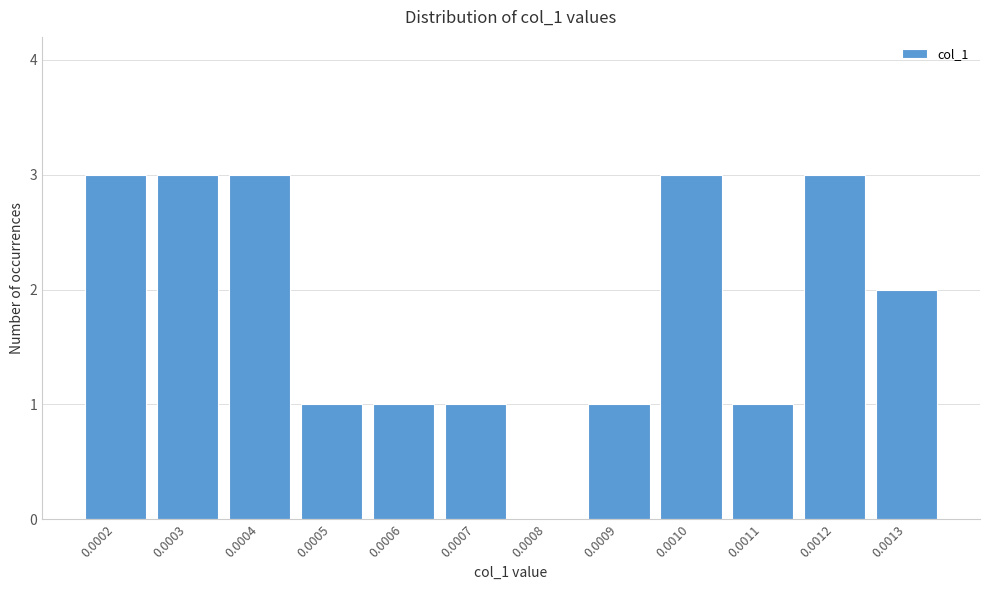

Reading left to right, extract all data points from this chart.

0.0002=3	0.0003=3	0.0004=3	0.0005=1	0.0006=1	0.0007=1	0.0008=0	0.0009=1	0.0010=3	0.0011=1	0.0012=3	0.0013=2